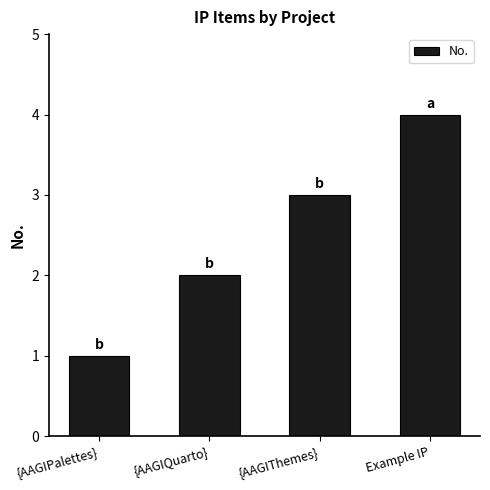

What position from the left is Example IP?

4